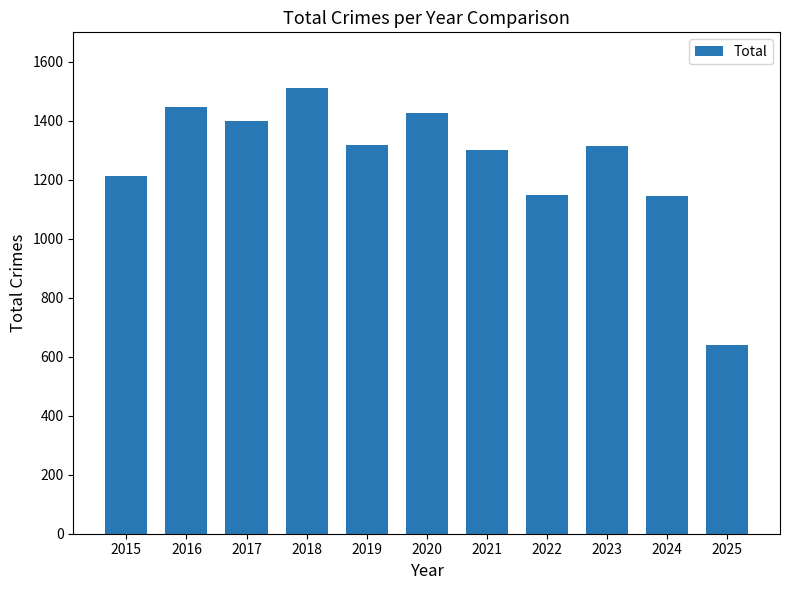

What is the sum of the values at 2023 and 2017?

2714